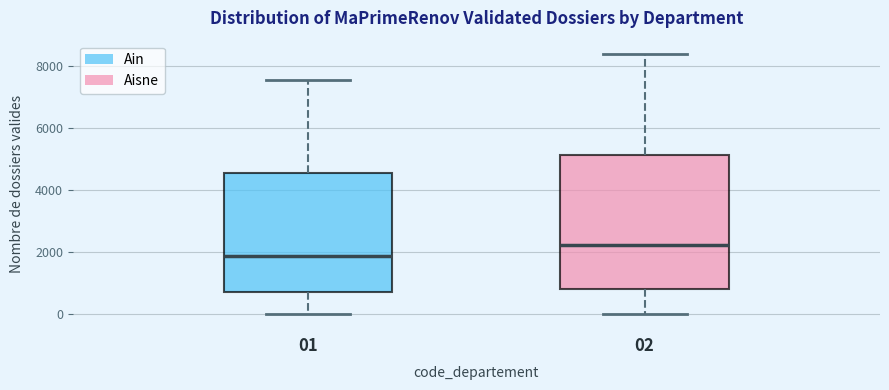

Comparing the boxes themselves (not the whiskers), which one is the tallest?

02